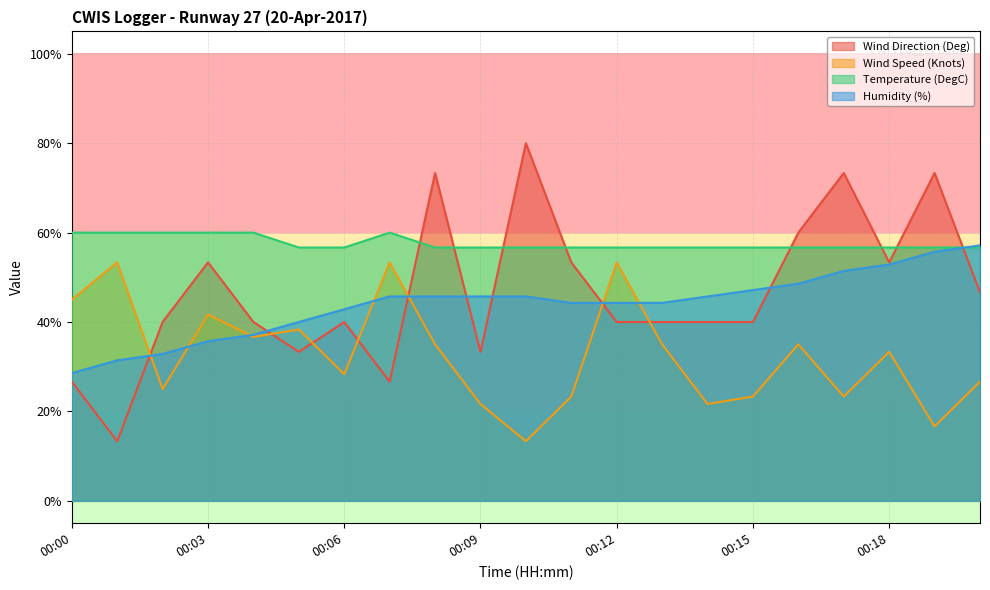

What is the maximum value shown in the chart?

80.0